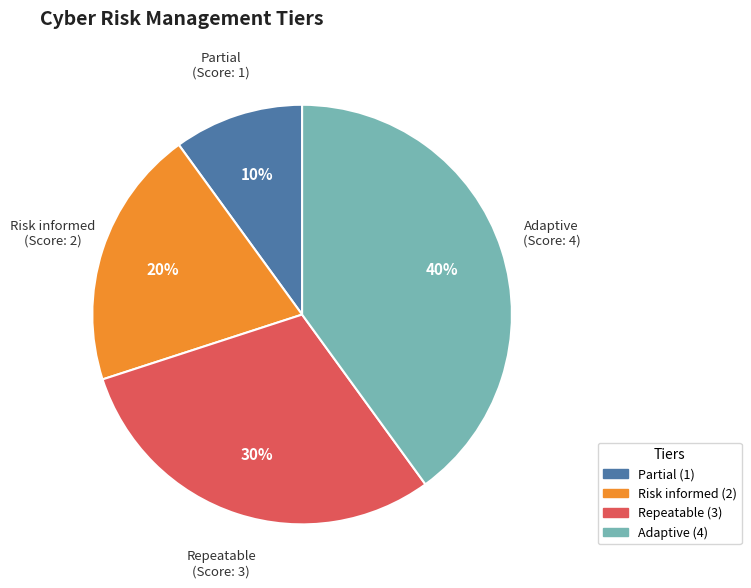

What percentage is the Repeatable slice, to the nearest percent?

30%